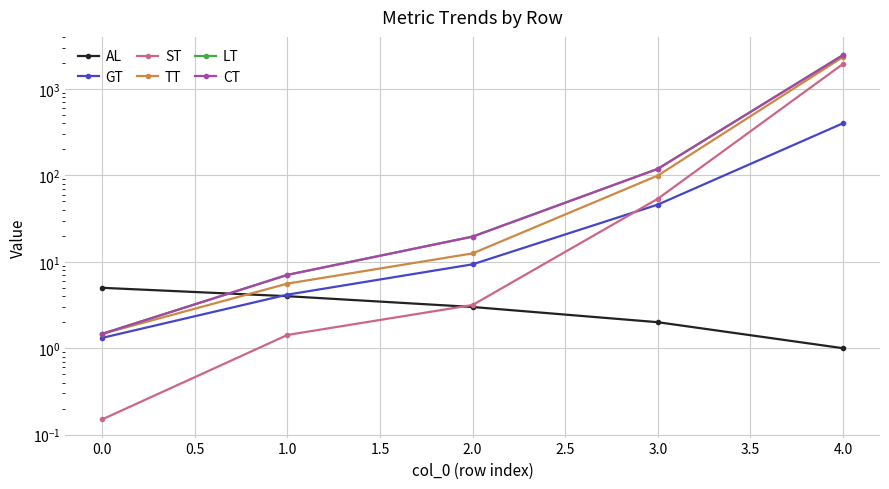

How many distinct data groups are displayed?

6